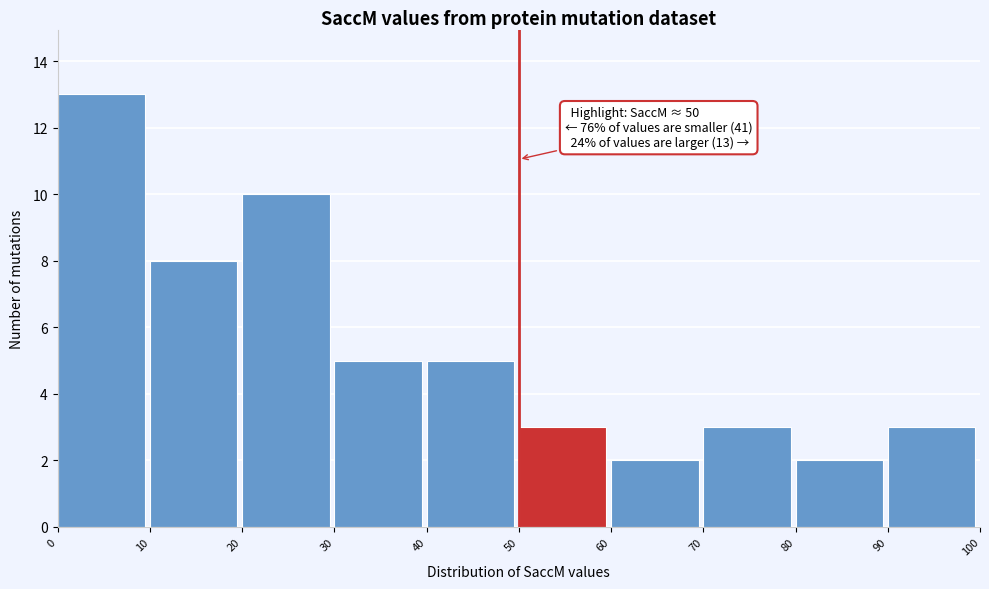

Over which range of the x-axis is the bar tallest?

0 to 10